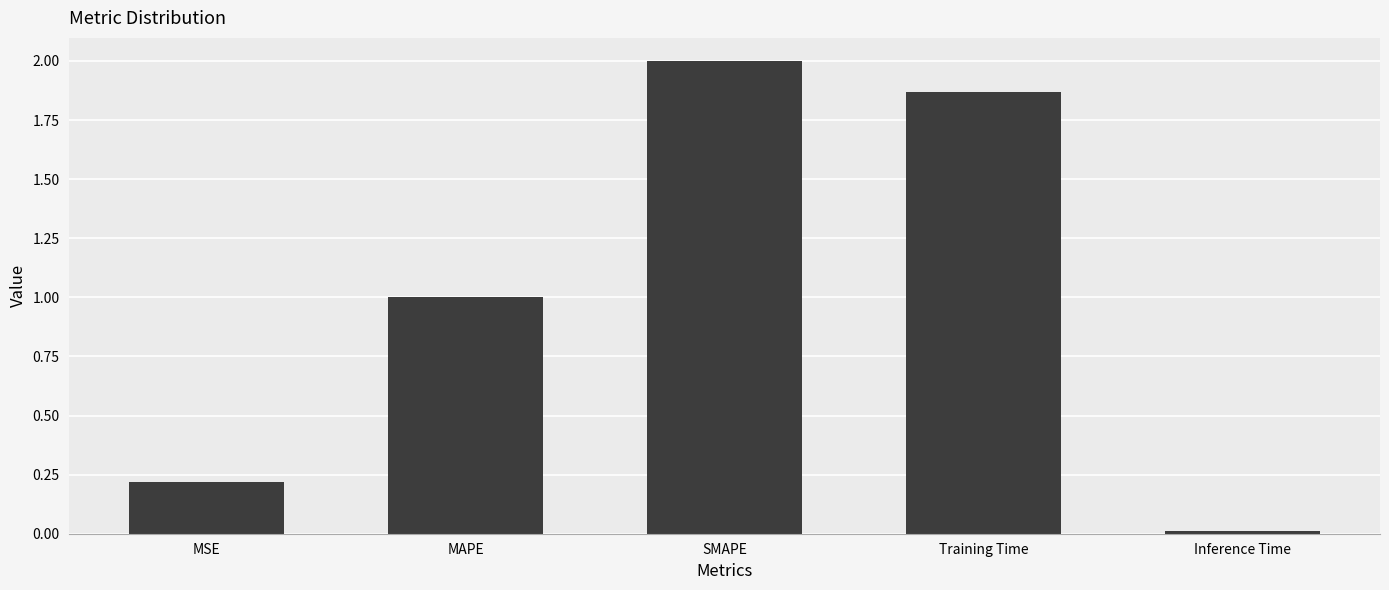

Rank the categories by value from highest to lowest.

SMAPE, Training Time, MAPE, MSE, Inference Time